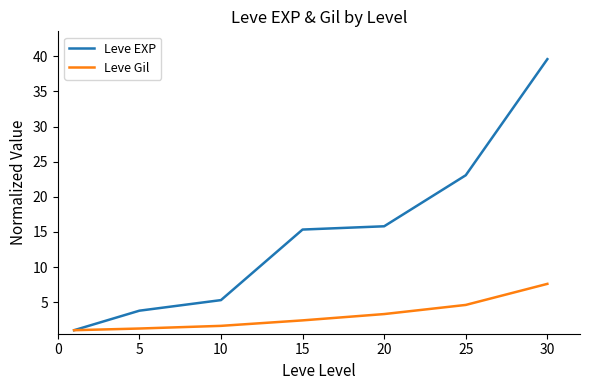

Which series has the widest spread of values?

Leve EXP